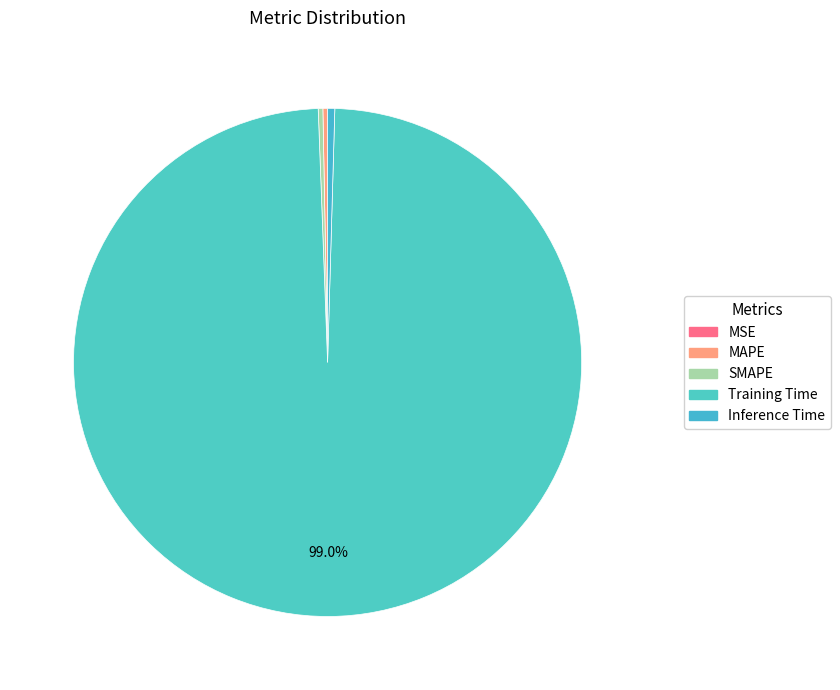

Count the number of slices in the pie.

5